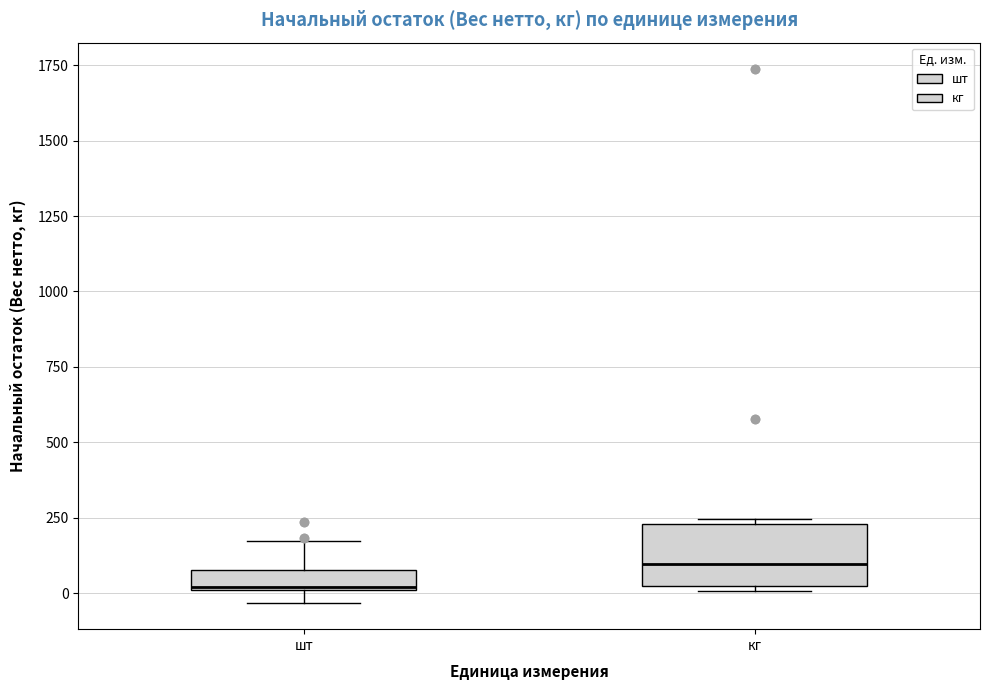

Which box has the lowest median line?

шт